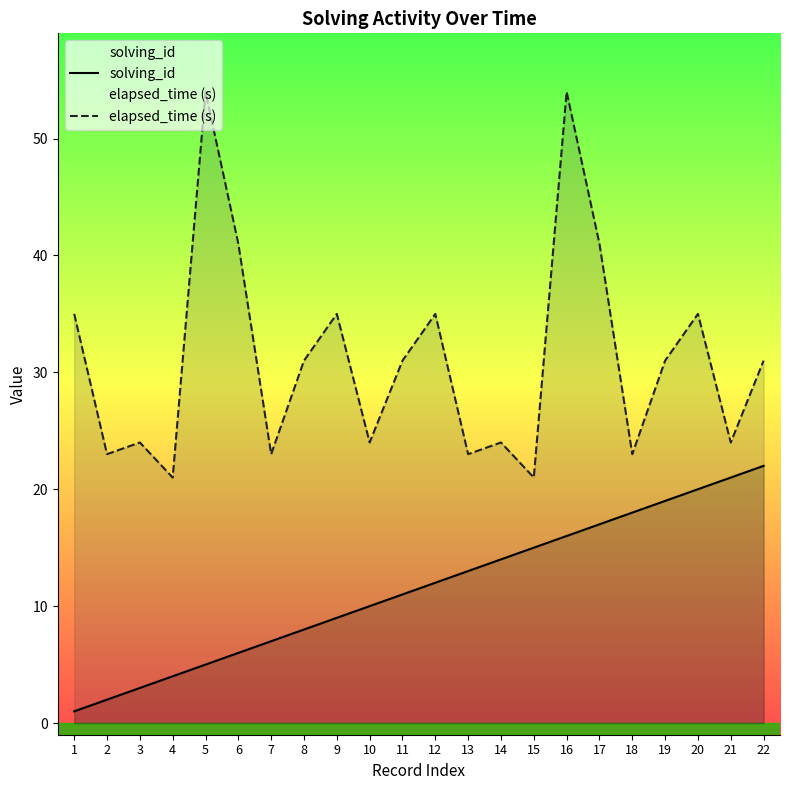

Rank the series at 10 from highest to lowest value.

elapsed_time (s), solving_id